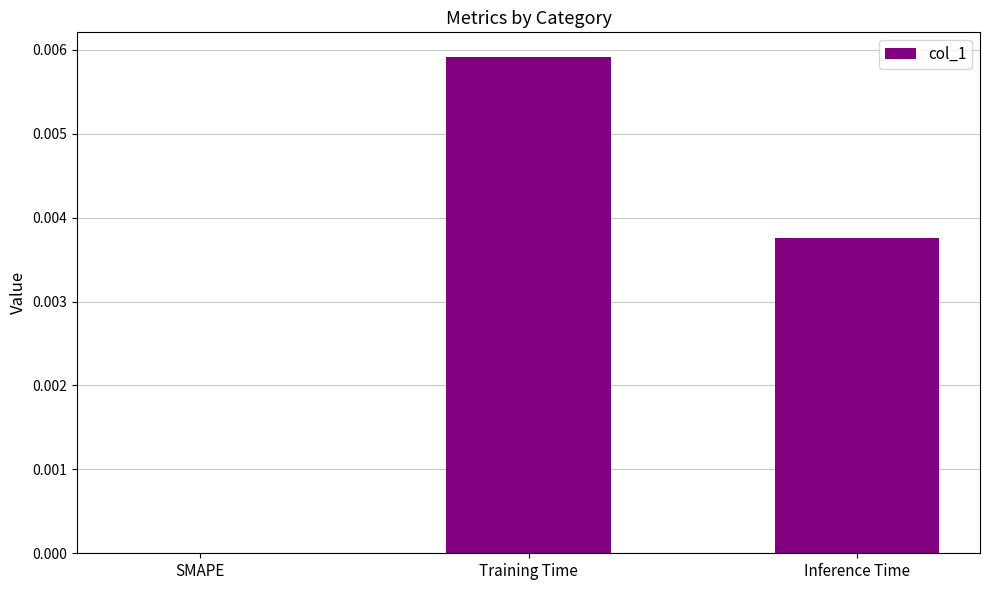

Which has a higher value, Training Time or SMAPE?

Training Time